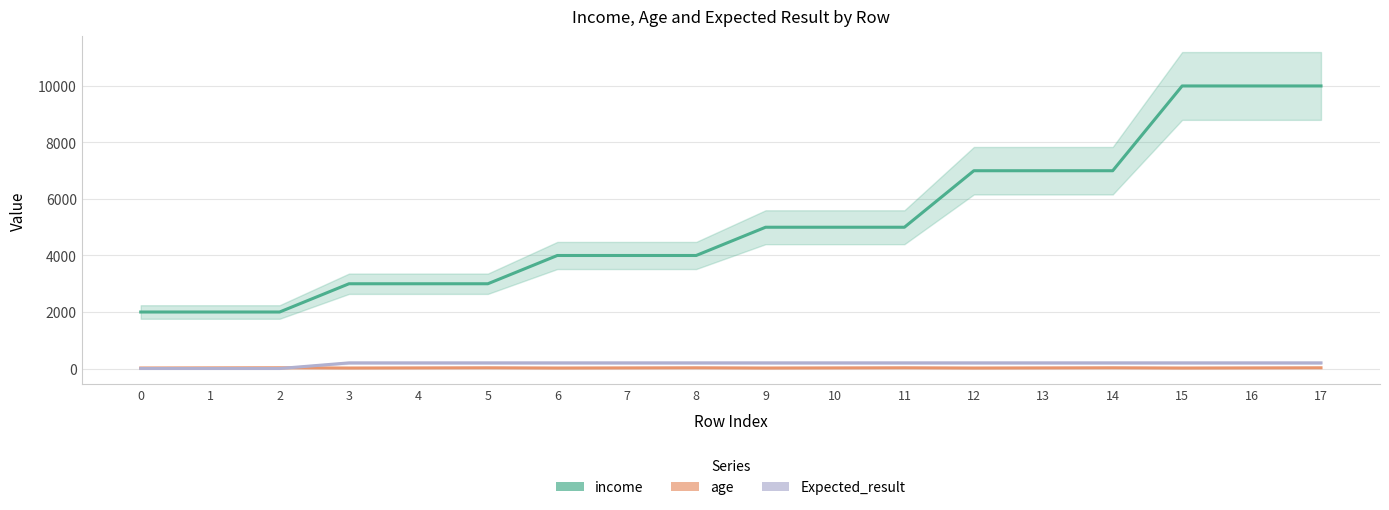

What is the difference between the maximum and second lowest values in the age series?

8